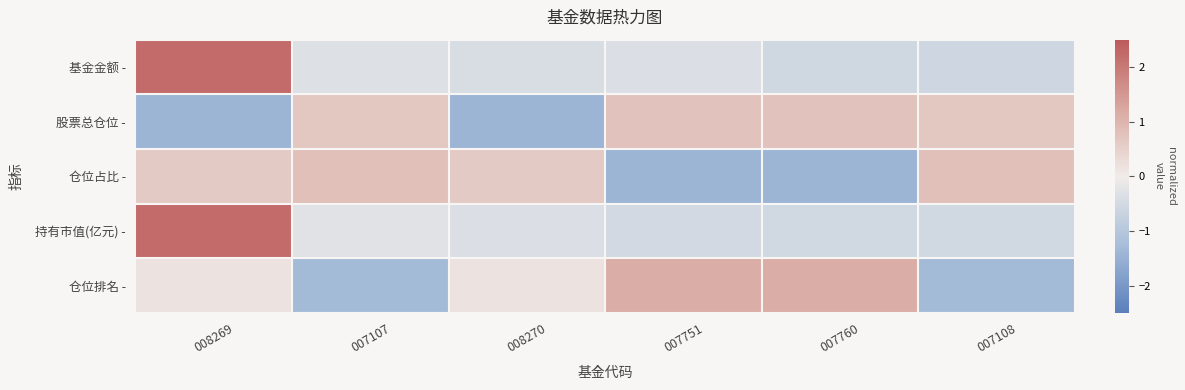

How many data points does each series have?

6